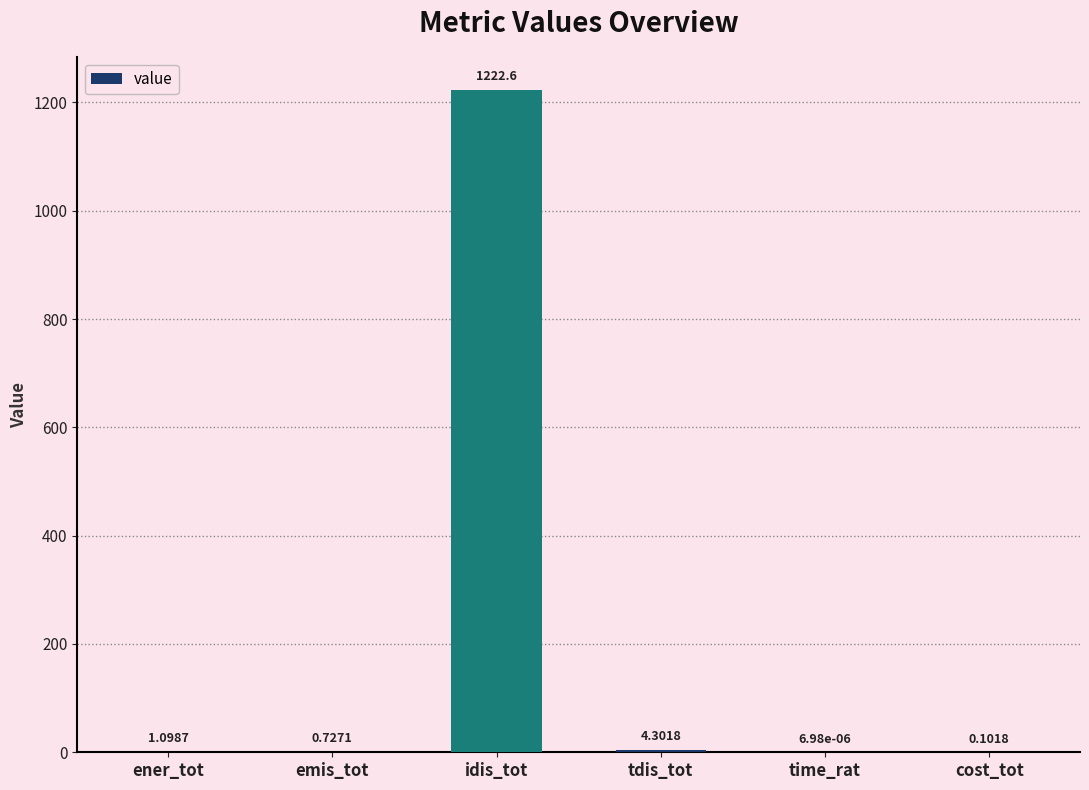

What is the change in value from idis_tot to cost_tot?

-1222.5